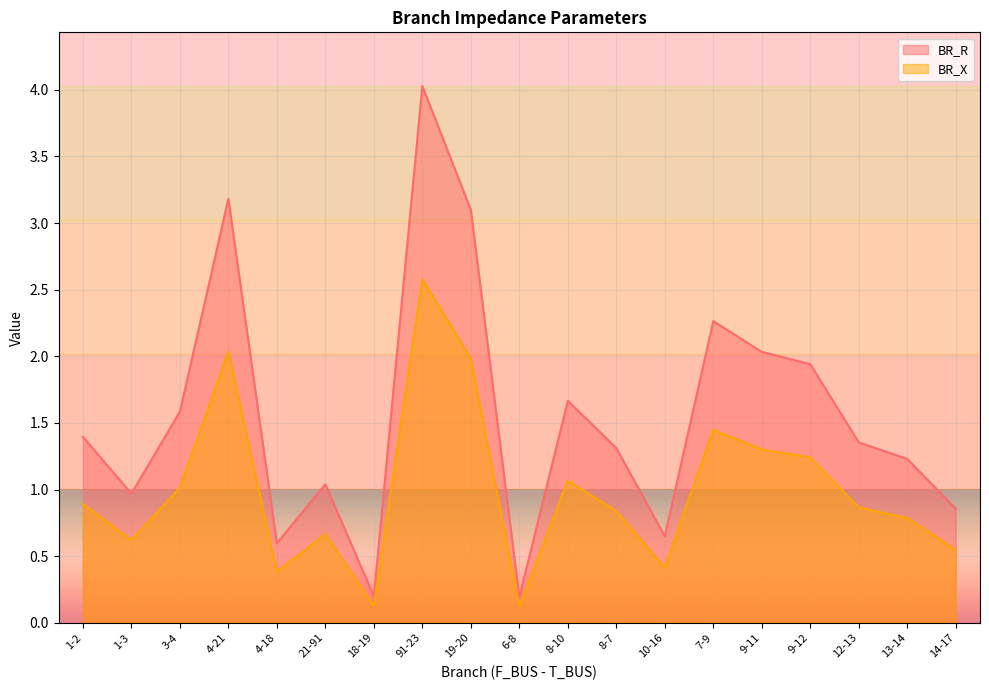

True or false: BR_X and BR_R cross at least once.

False